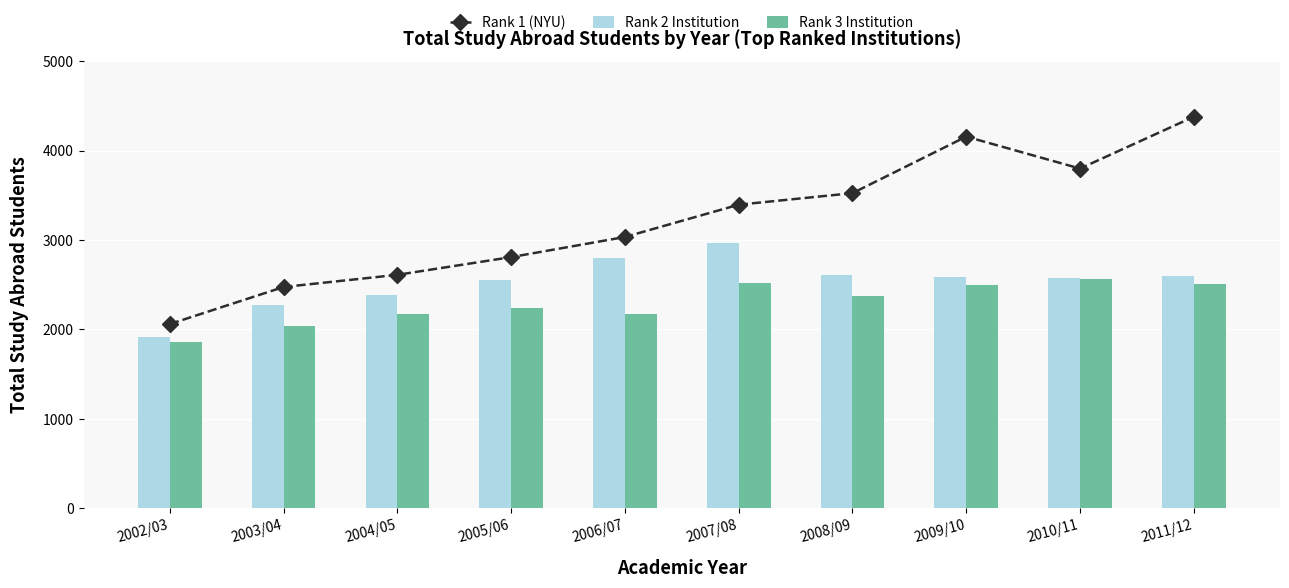

Which series has the largest range (max minus min)?

Rank 1 (NYU)